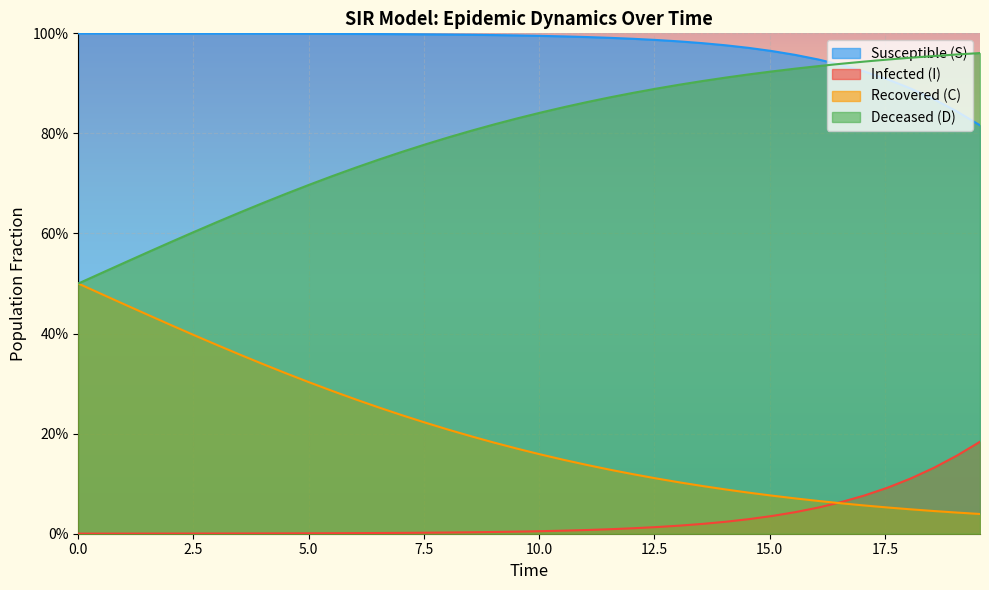

What are all the series names shown in the legend?

Susceptible (S), Infected (I), Recovered (C), Deceased (D)